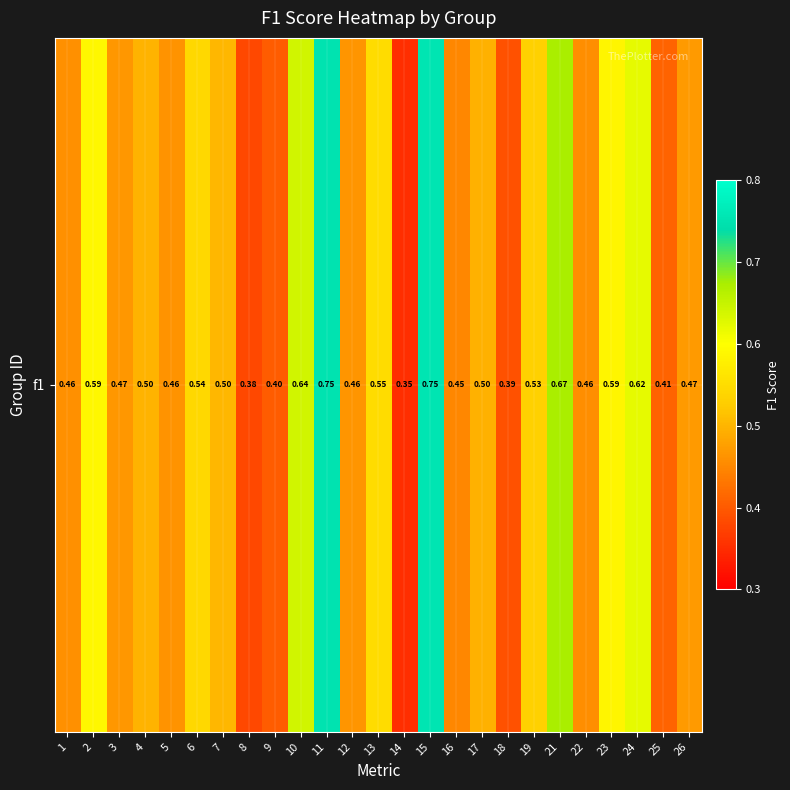

At which label is the value closest to 0?

14